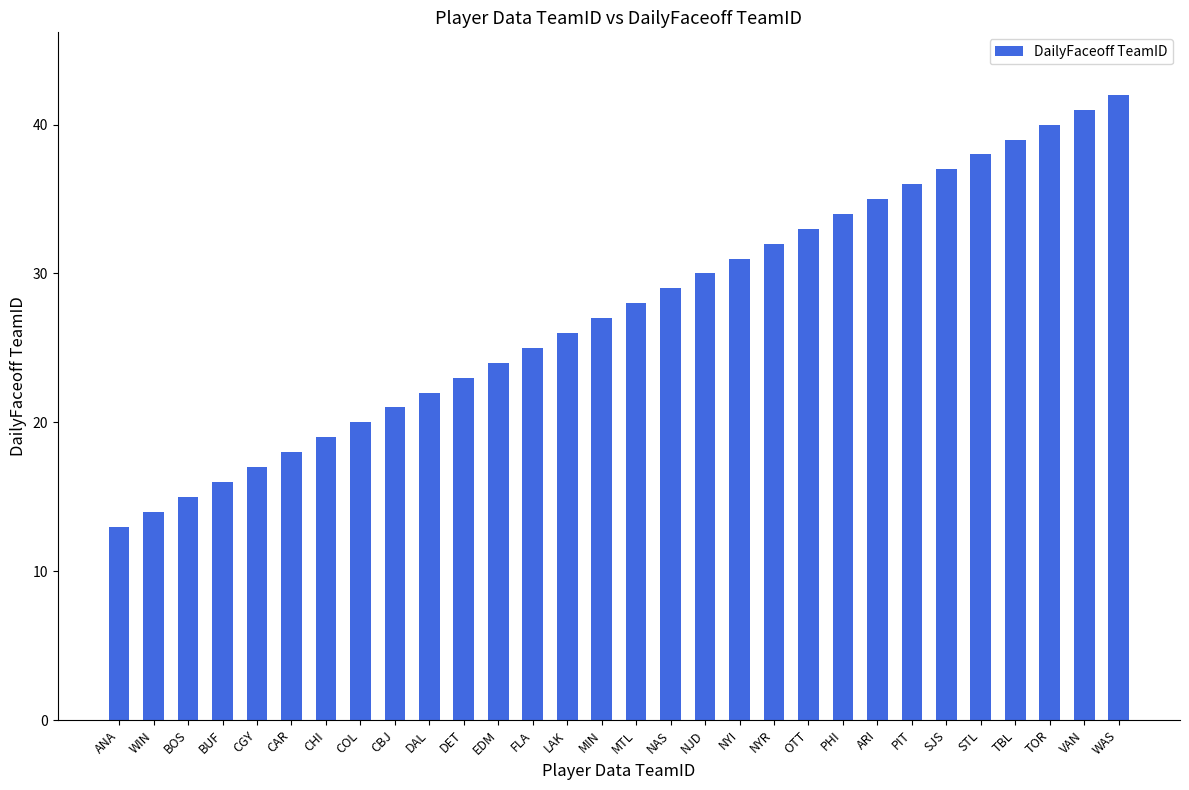

What is the label of the 18th bar from the right?

FLA